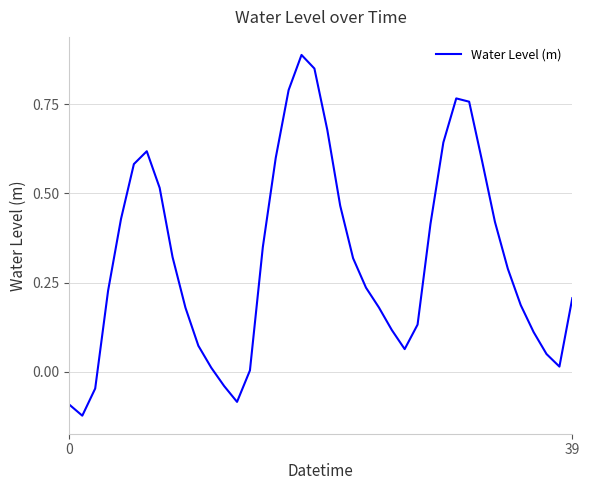

What is the difference between the maximum and minimum values?

1.0